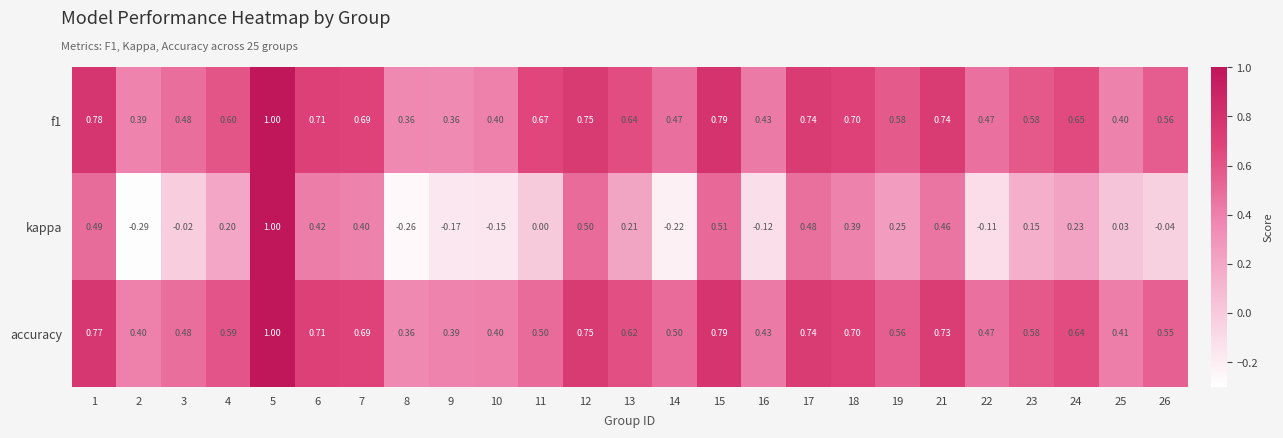

Is the value of f1 at 16 greater than the value of accuracy at 22?

No